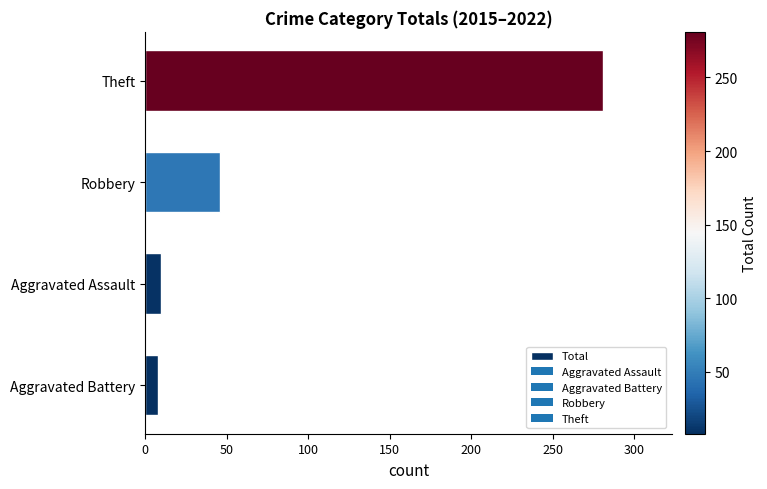

What is the change in value from Aggravated Assault to Robbery?

+36